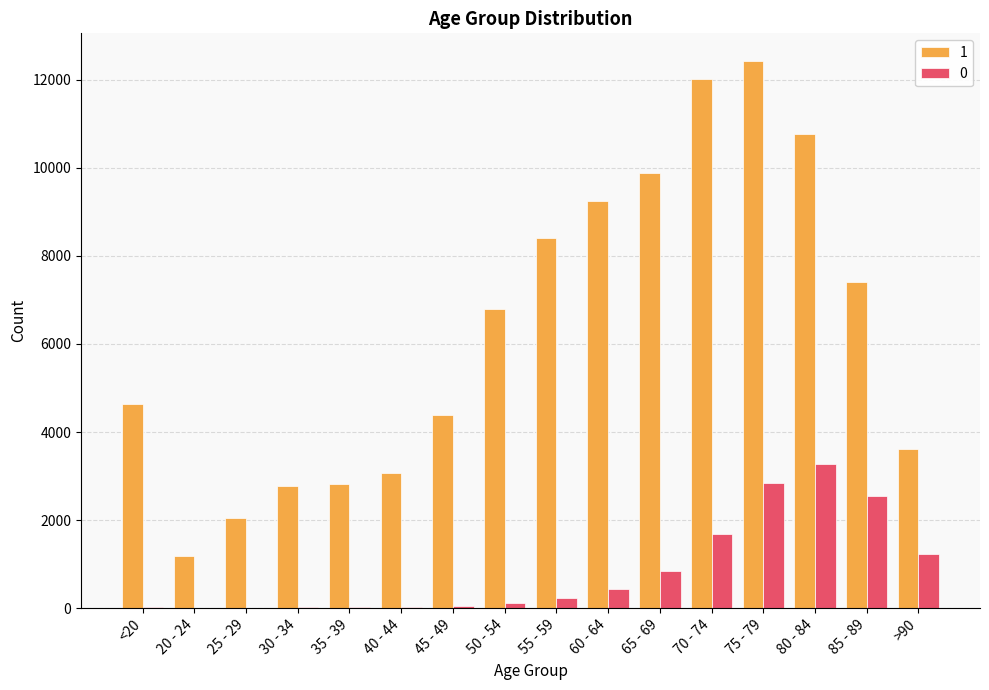

What is the difference between the 1 values at >90 and 65 - 69?

6279